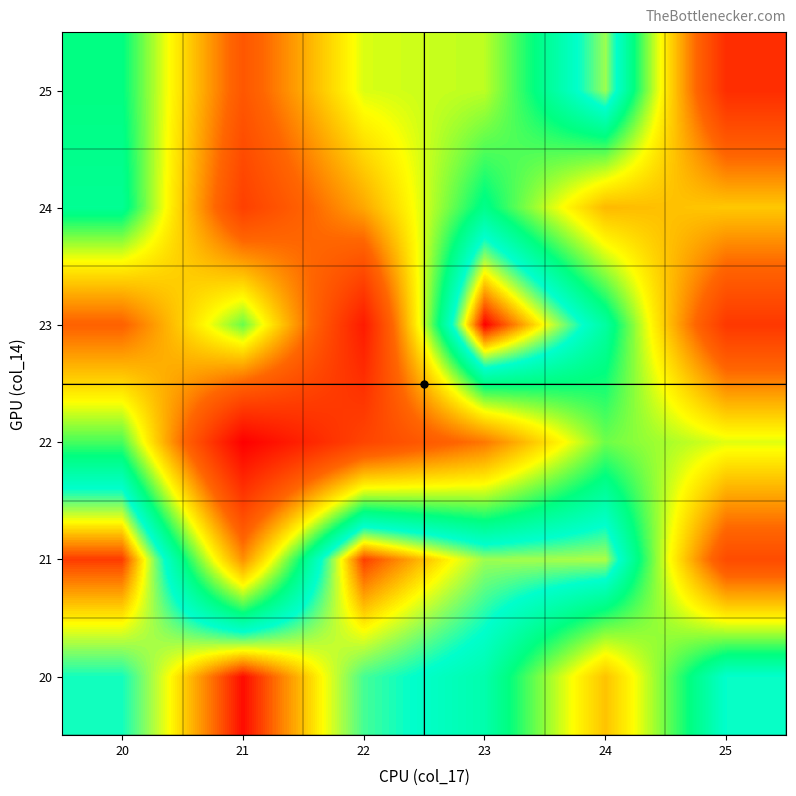

What is the minimum value shown in the chart?

2539464